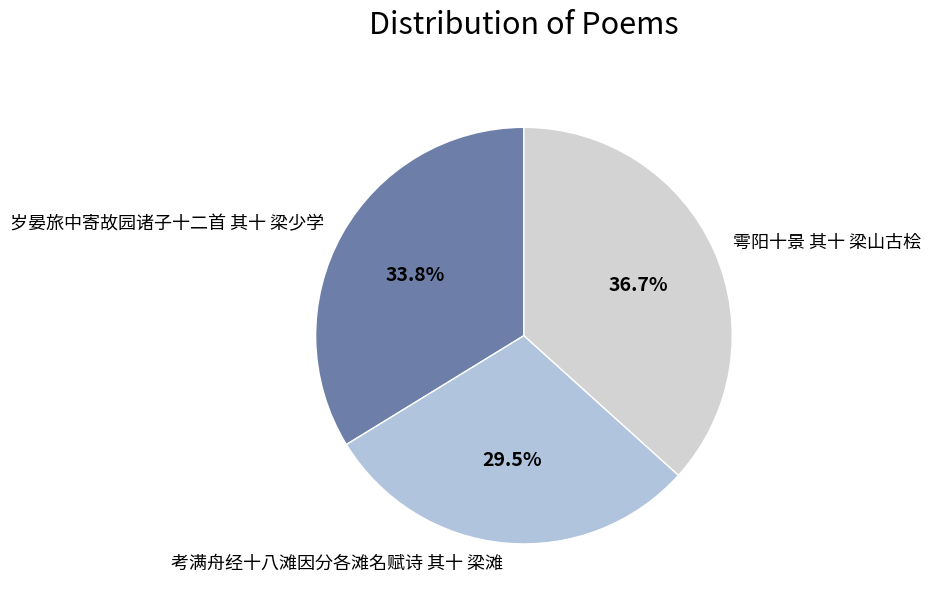

To the nearest percent, what is the combined percentage of 岁晏旅中寄故园诸子十二首 其十 梁少学 and 雩阳十景 其十 梁山古桧?

70%